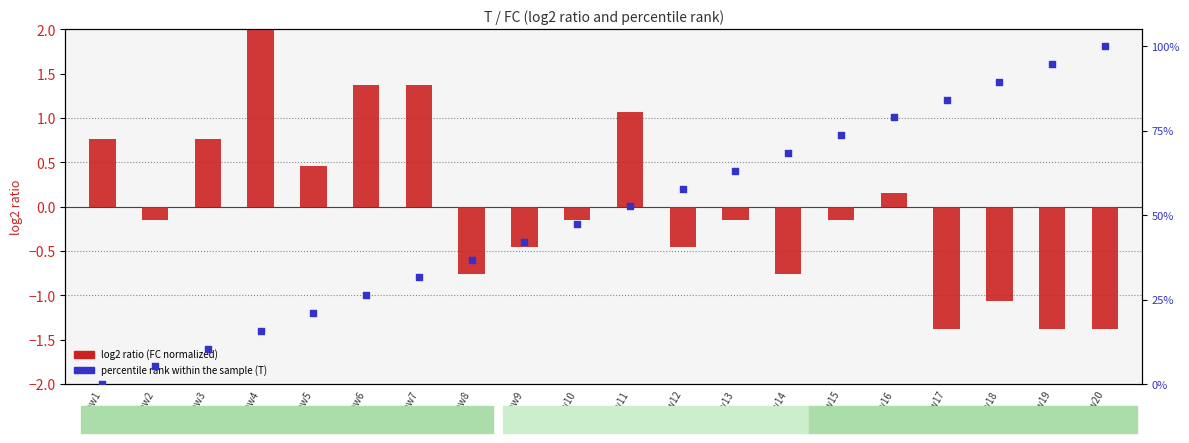

What is the total value across all series at Row9?

41.6